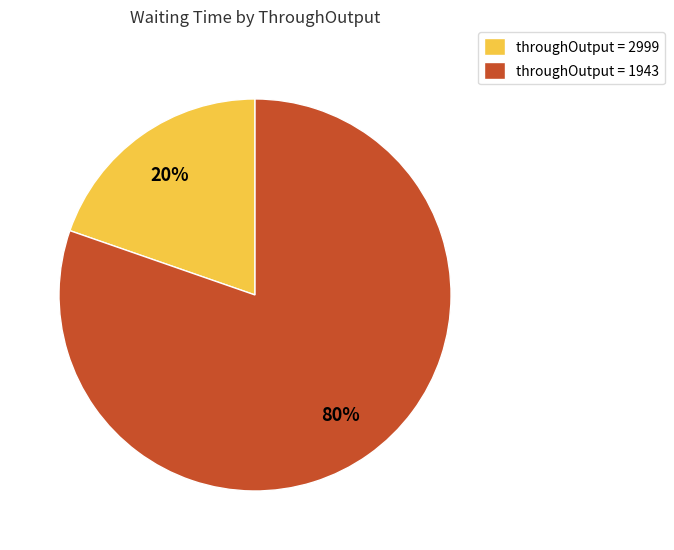

Which slice is the smallest?

throughOutput = 2999